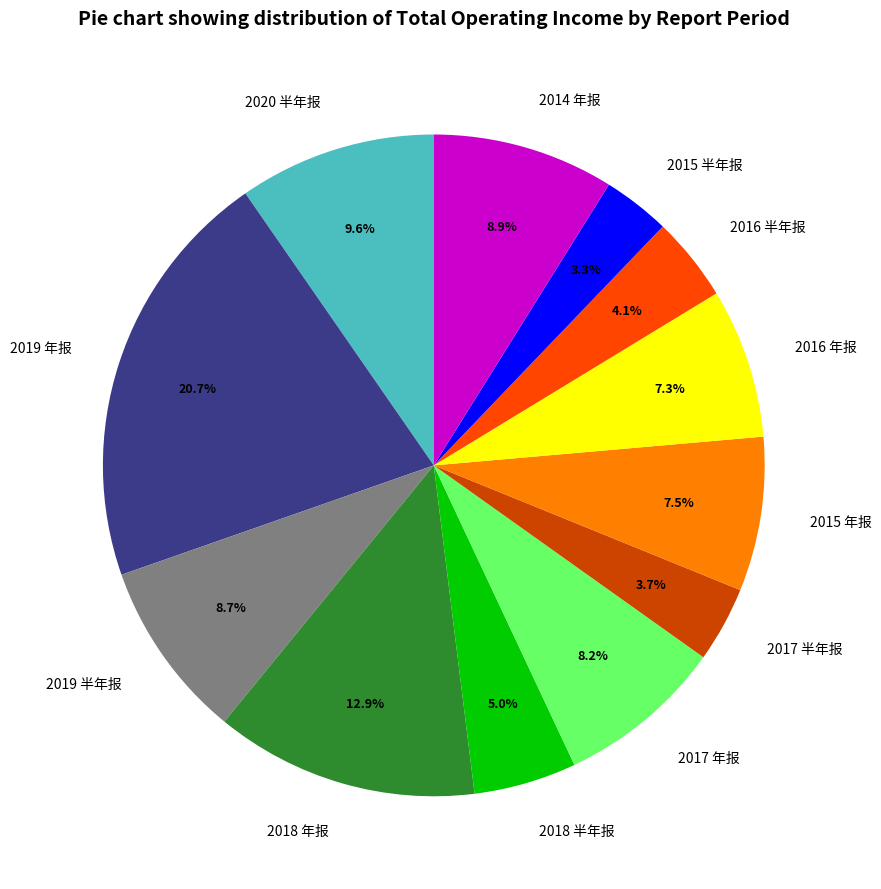

Which slice is the largest?

2019 年报